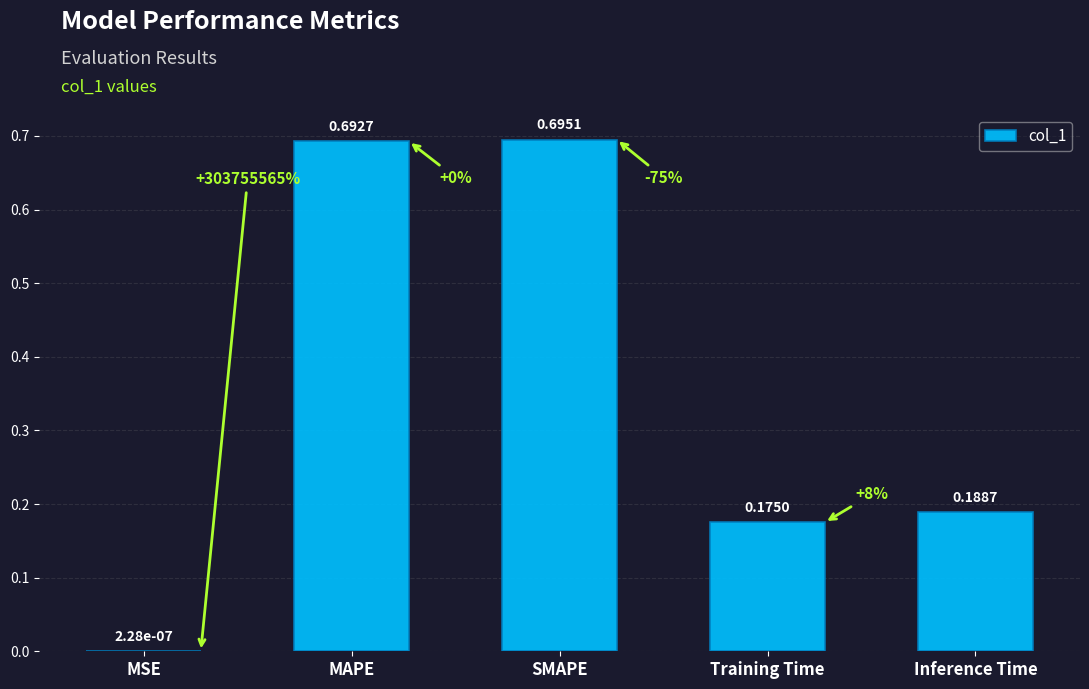

Count the number of categories in the chart.

5